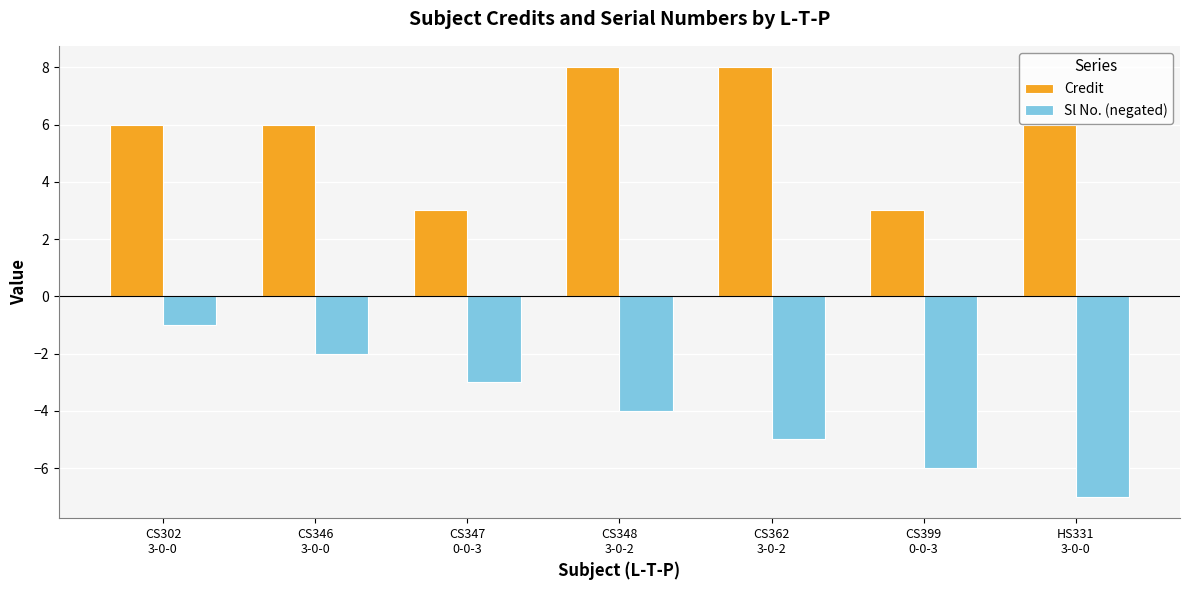

List the series in order of their peak value, highest first.

Credit, Sl No. (negated)